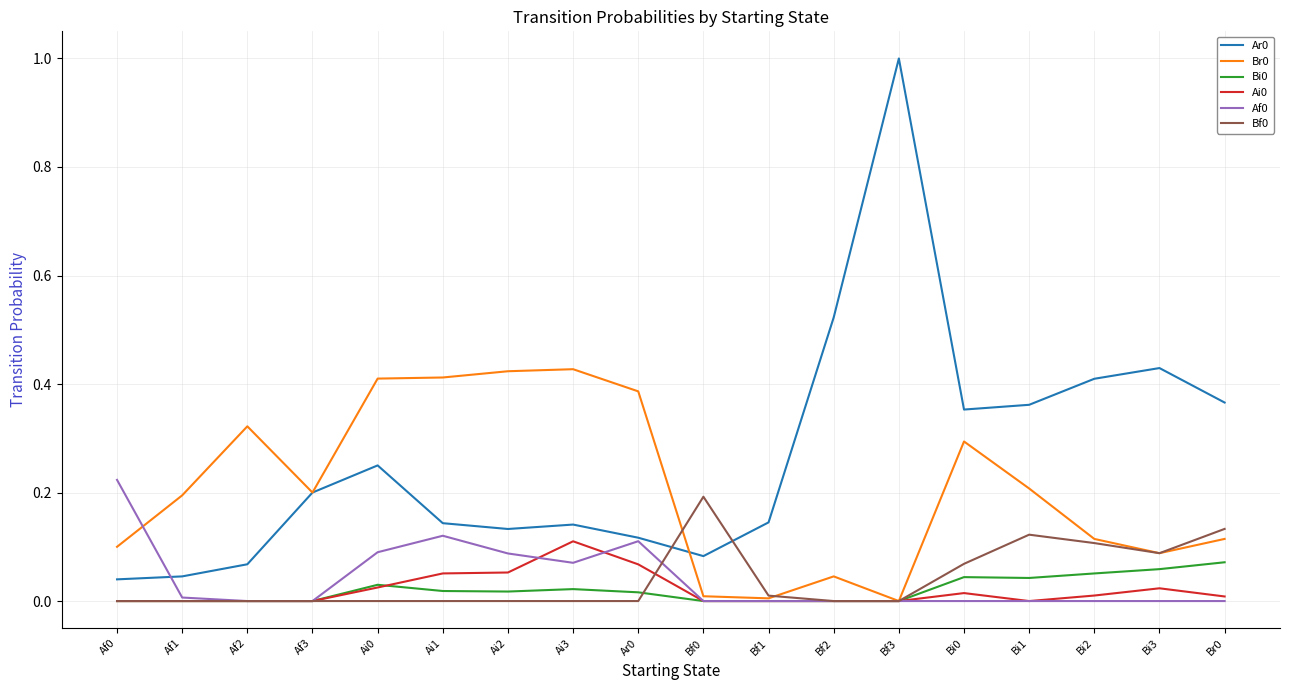

True or false: Ar0 has a value of 0.1 at Bf0.

True